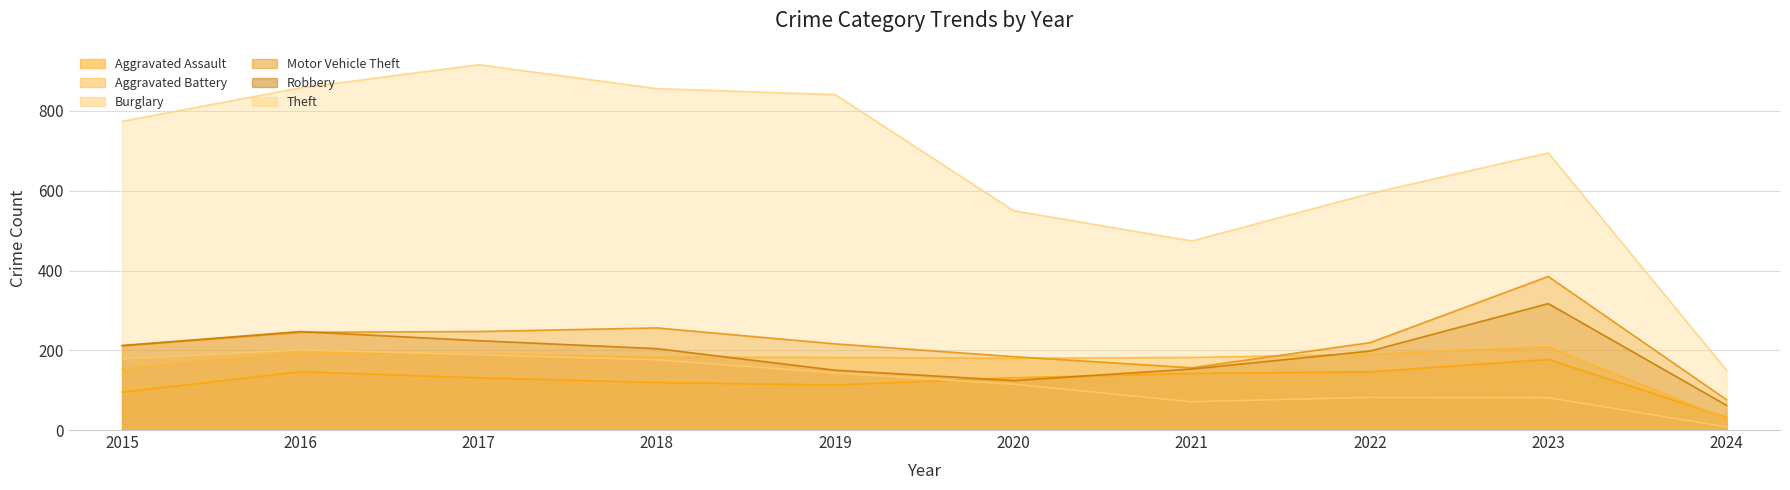

The value of Aggravated Battery at 2023 is 116. True or false?

False